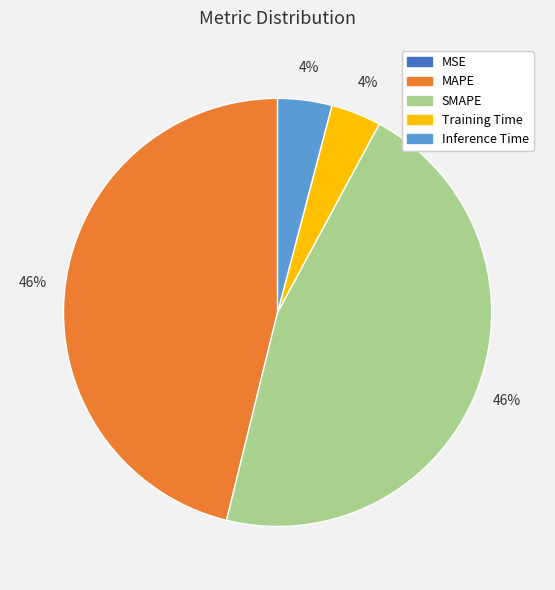

True or false: Inference Time accounts for 4% of the total.

True